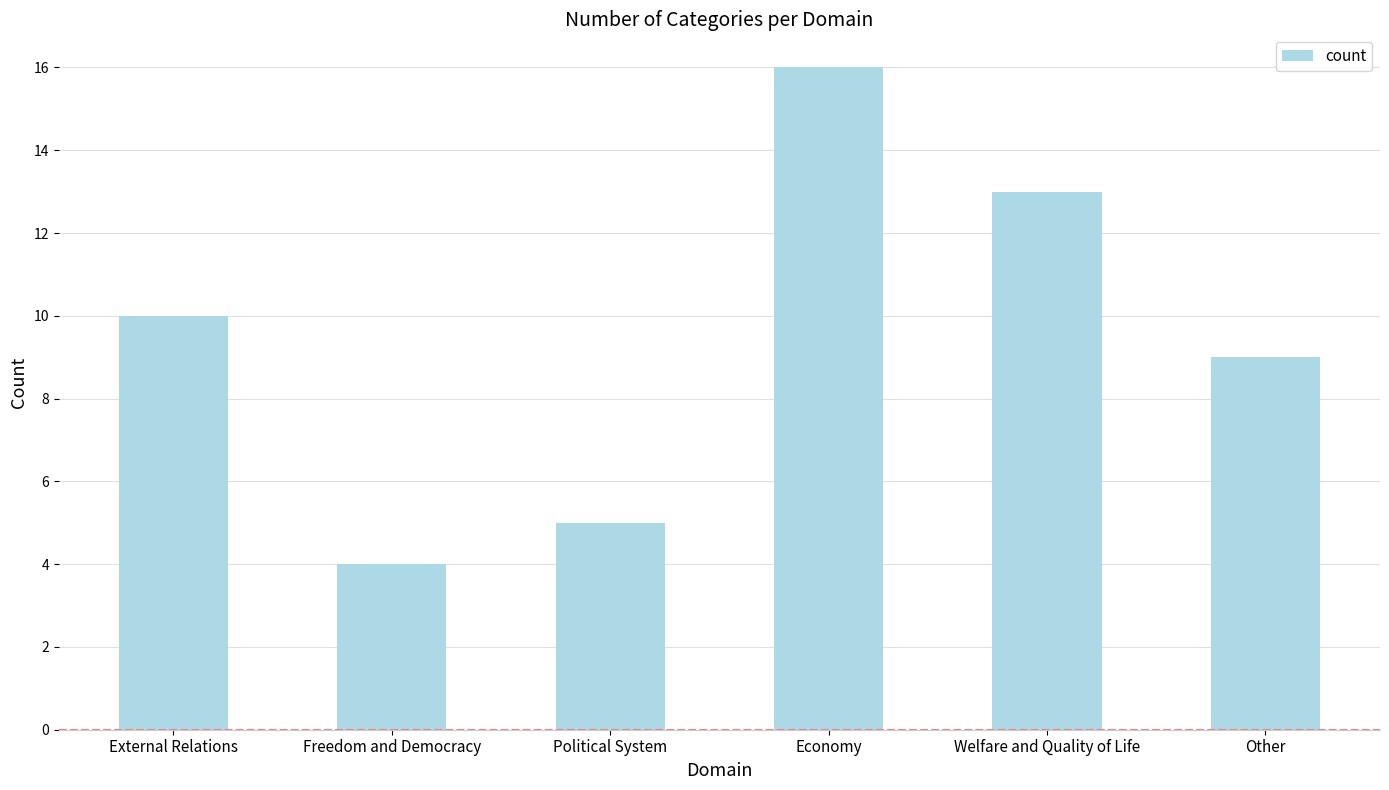

Rank the categories by value from highest to lowest.

Economy, Welfare and Quality of Life, External Relations, Other, Political System, Freedom and Democracy